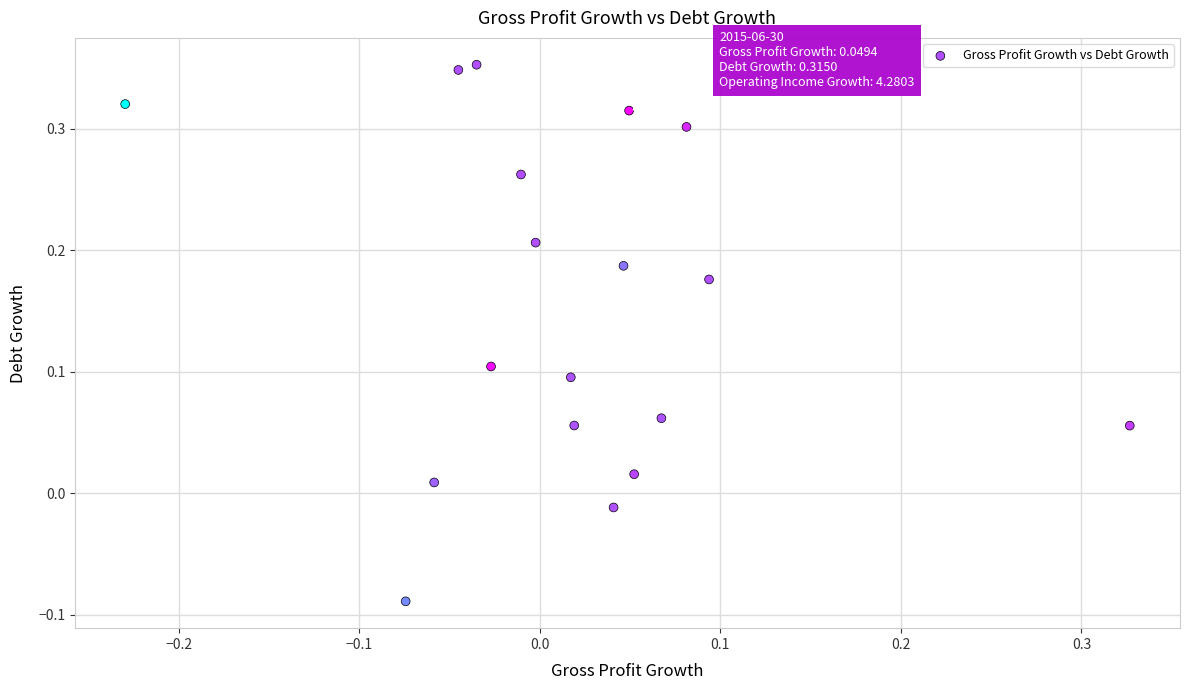

What is the range of X values (max minus min)?

0.6